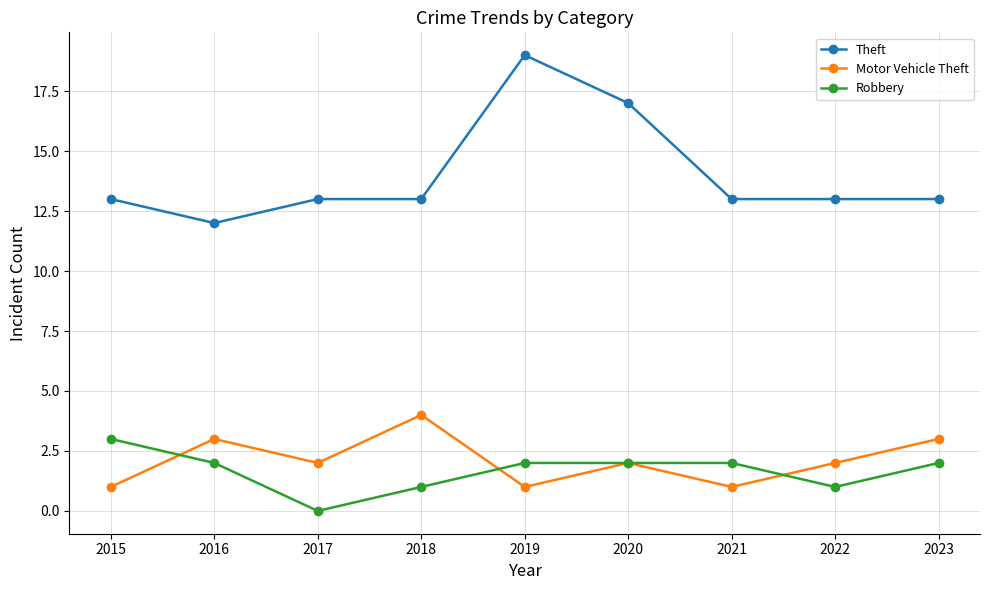

At 2022, list the series in order from smallest to largest.

Robbery, Motor Vehicle Theft, Theft